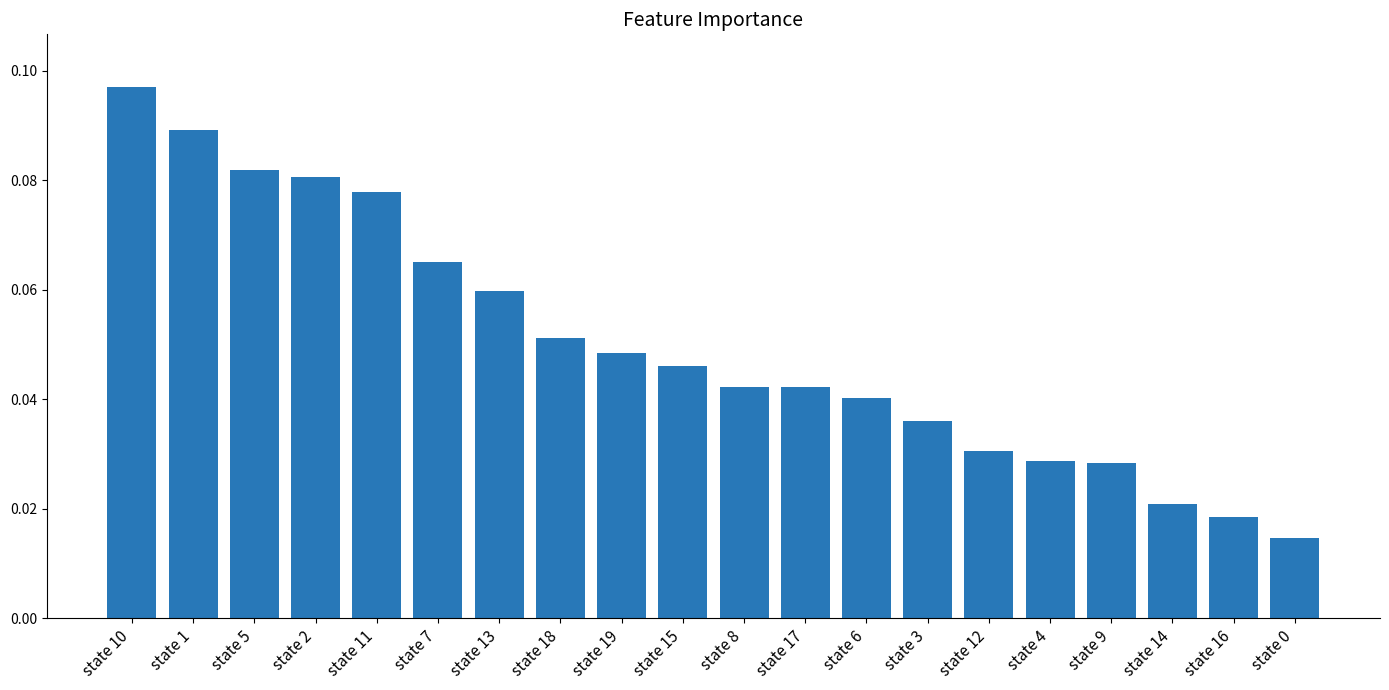

What is the label of the 19th bar from the left?

state 16